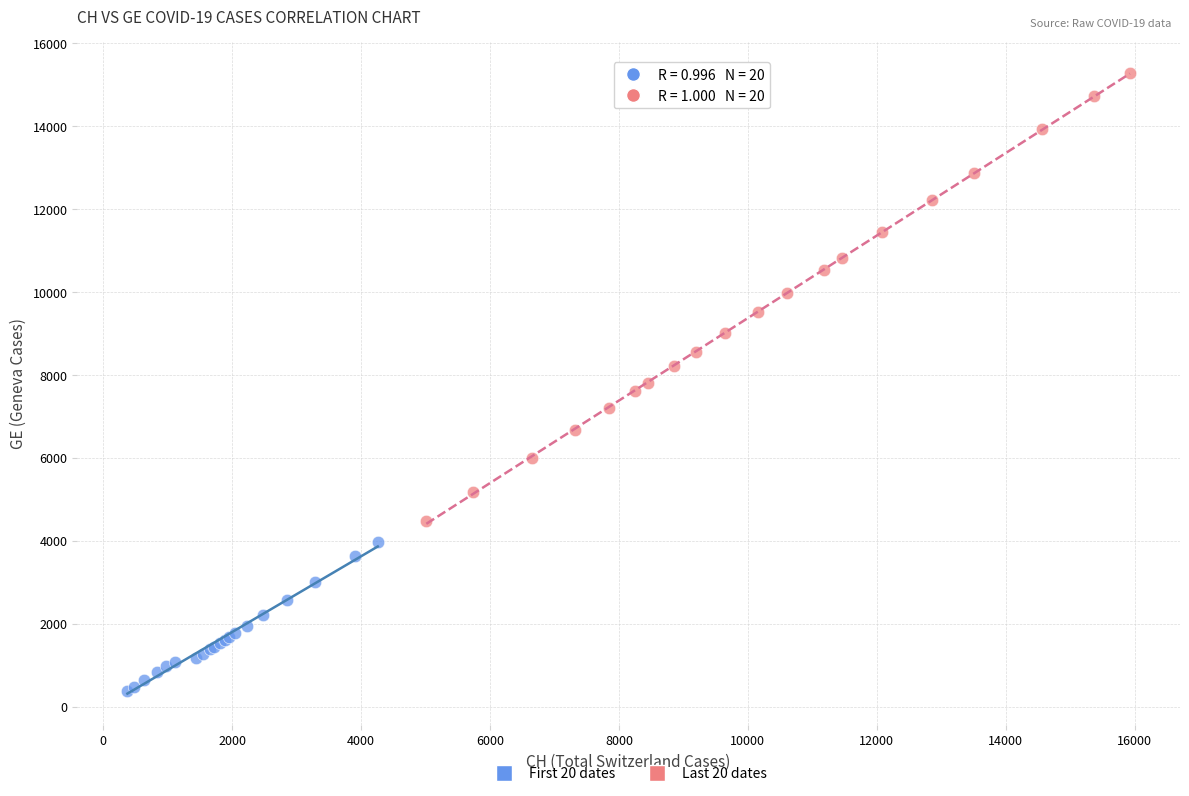

Which series contains the lowest Y value?

First 20 dates